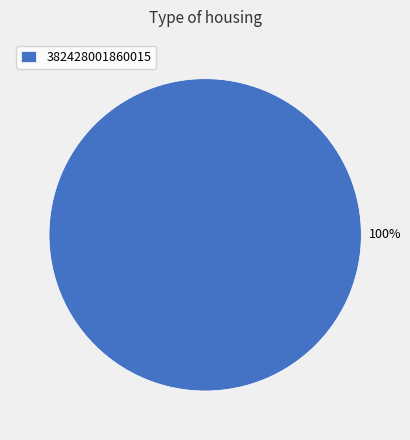

How many slices are in this pie chart?

1